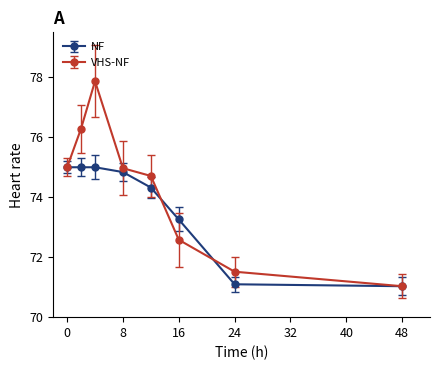

Rank the series by their average value, from highest to lowest.

VHS-NF, NF